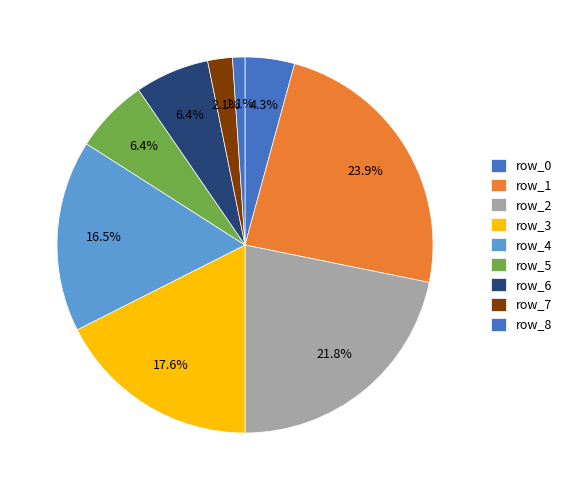

Between row_0 and row_6, which is larger?

row_6